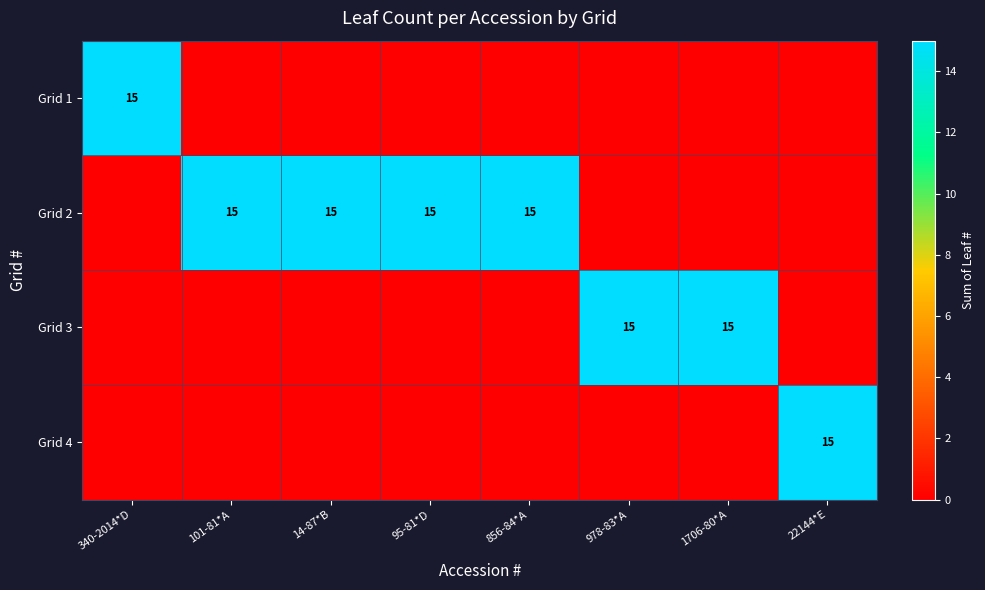

Which has a higher value, 856-84*A or 22144*E?

856-84*A